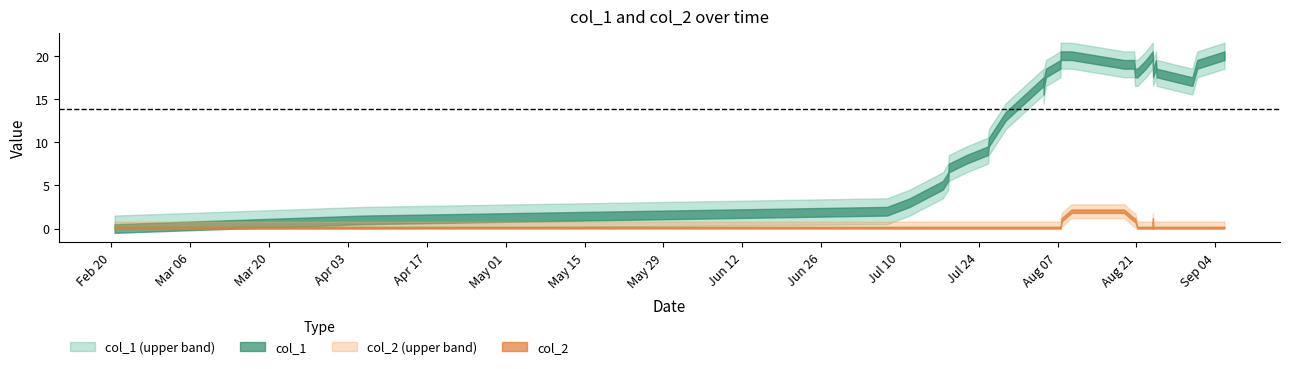

What are all the series names shown in the legend?

col_1, col_2